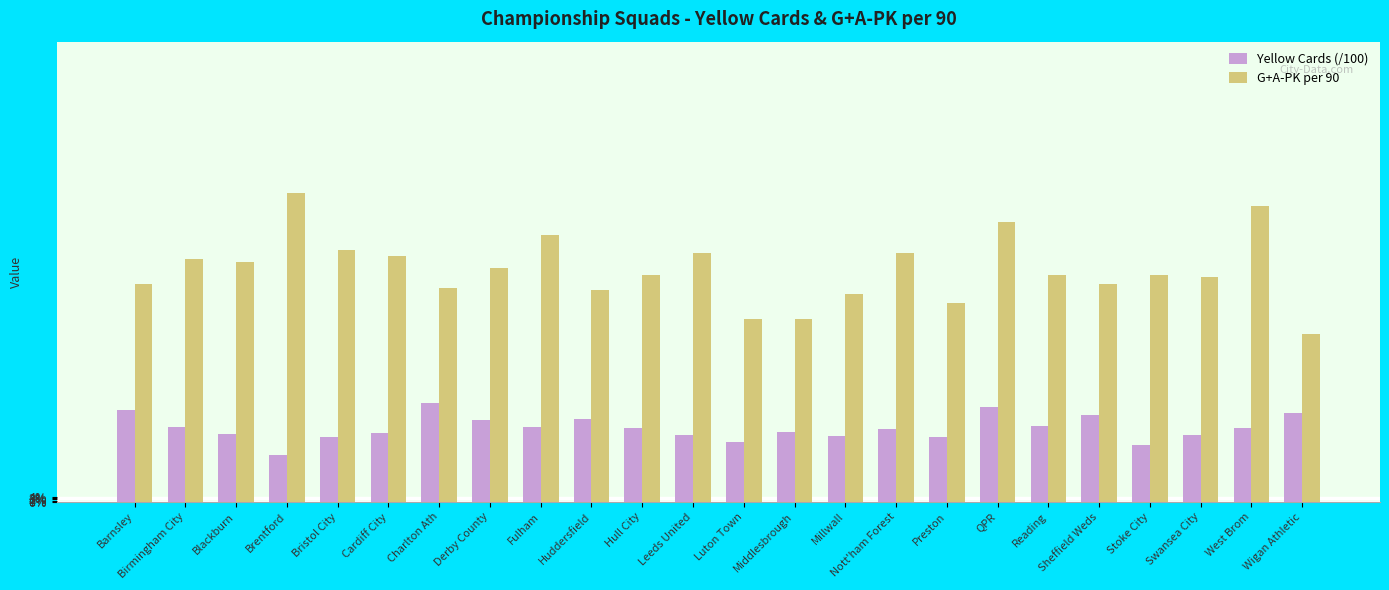

Between Cardiff City and Luton Town, which series saw the biggest shift?

G+A-PK per 90